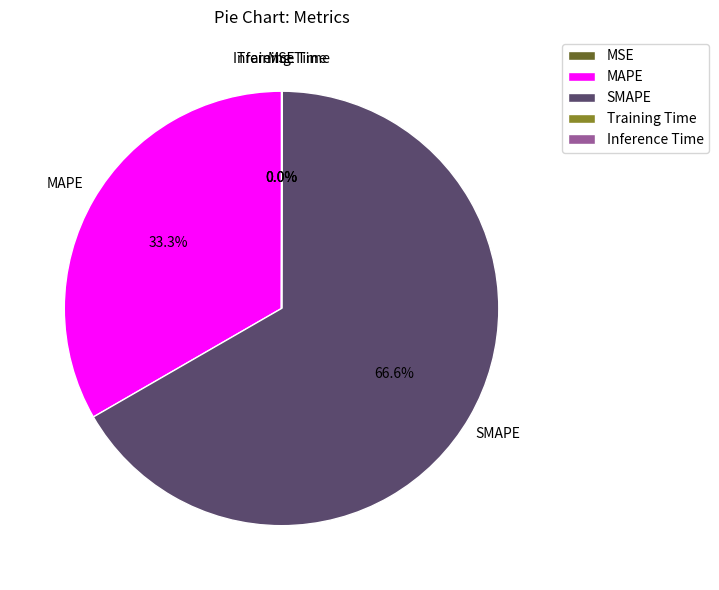

What is the majority slice?

SMAPE